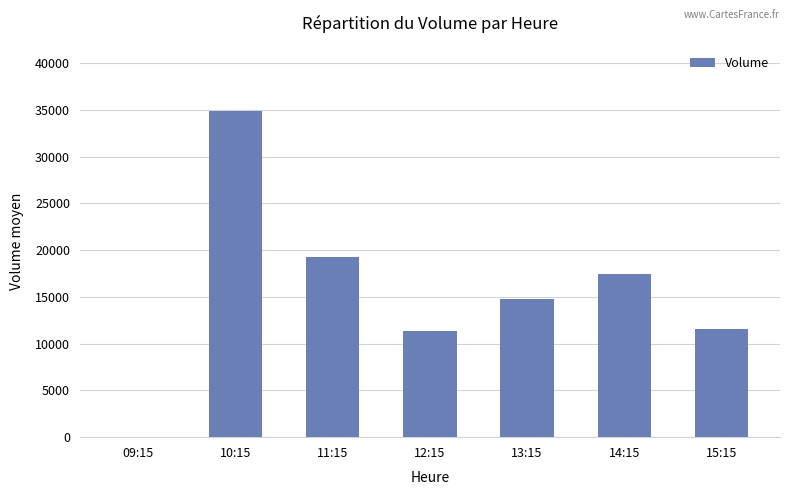

What is the sum of all values?

109131